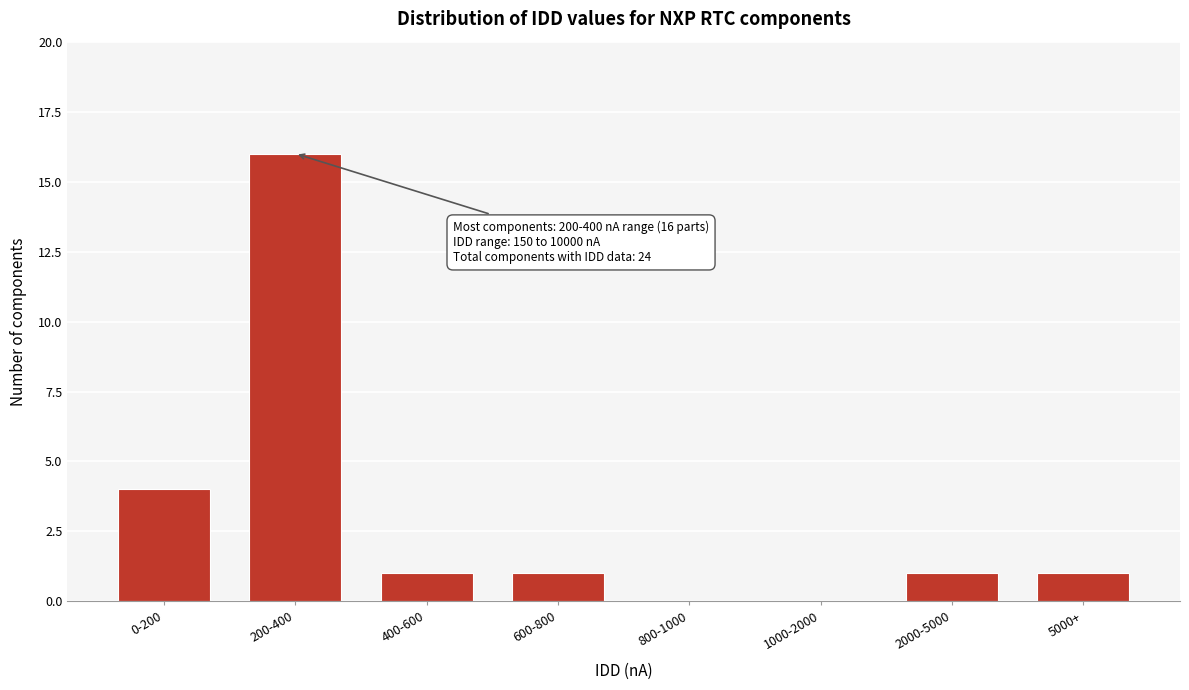

Reading left to right, what are all the values shown in this chart?

0-200=4	200-400=16	400-600=1	600-800=1	800-1000=0	1000-2000=0	2000-5000=1	5000+=1